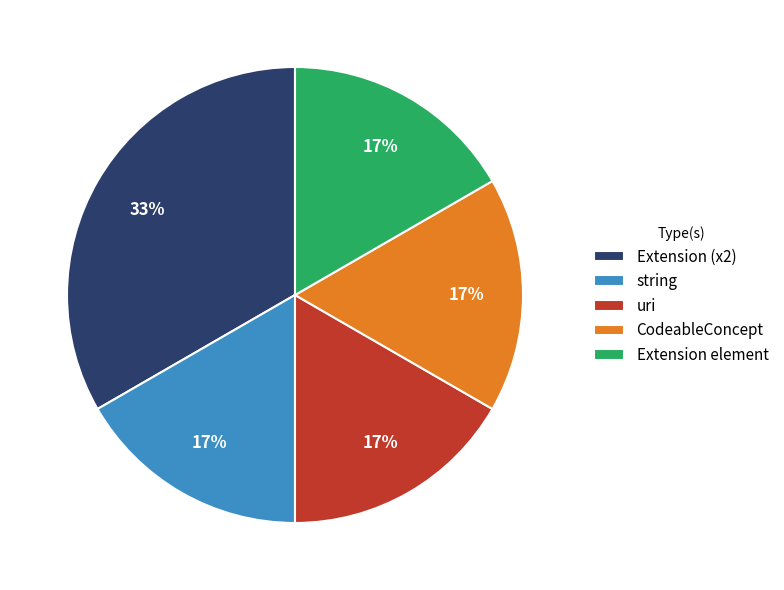

To the nearest percent, what is the average slice percentage?

20%